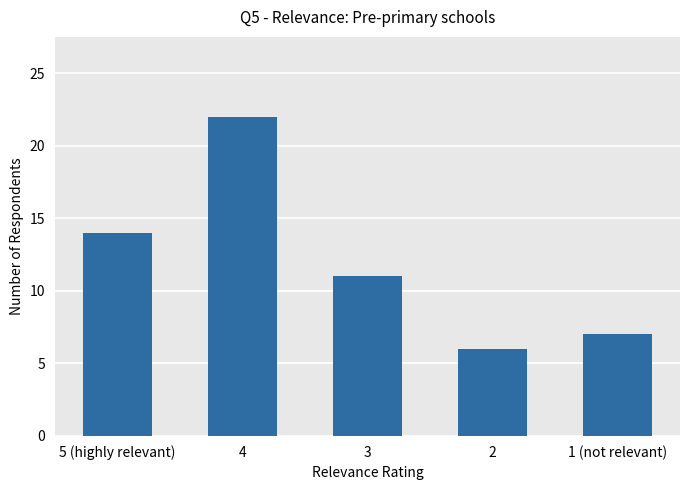

List the labels in order of value, largest first.

4, 5 (highly relevant), 3, 1 (not relevant), 2